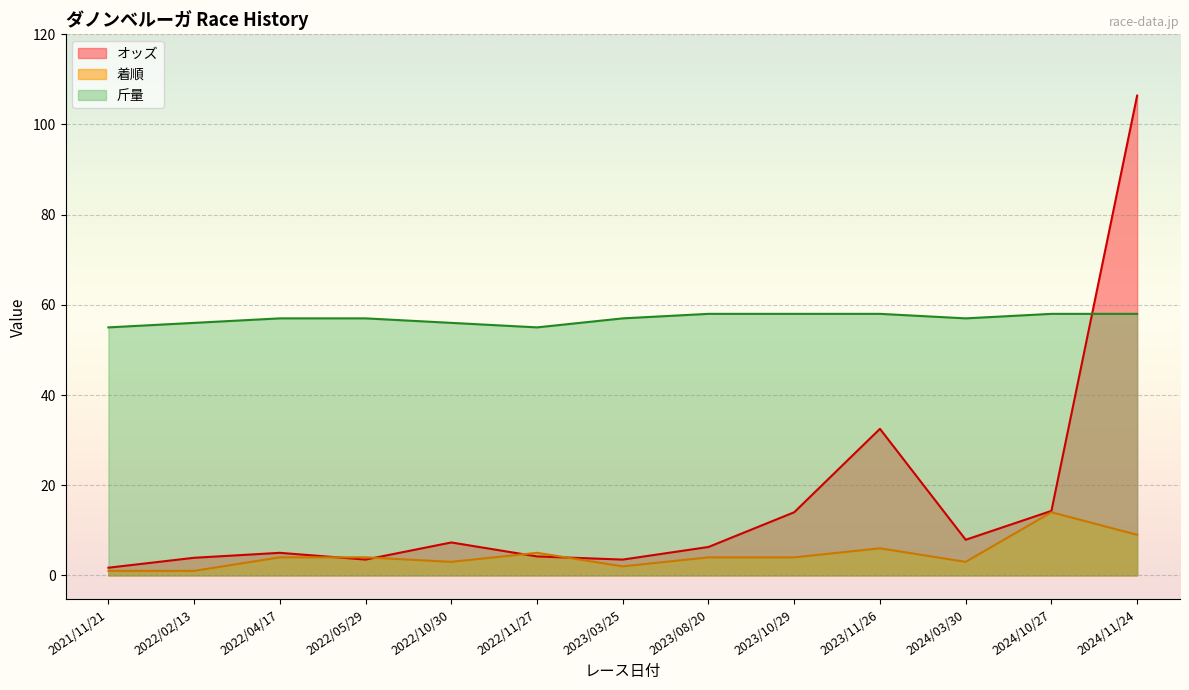

What is the approximate value of 着順 at 2022/10/30?

3.0